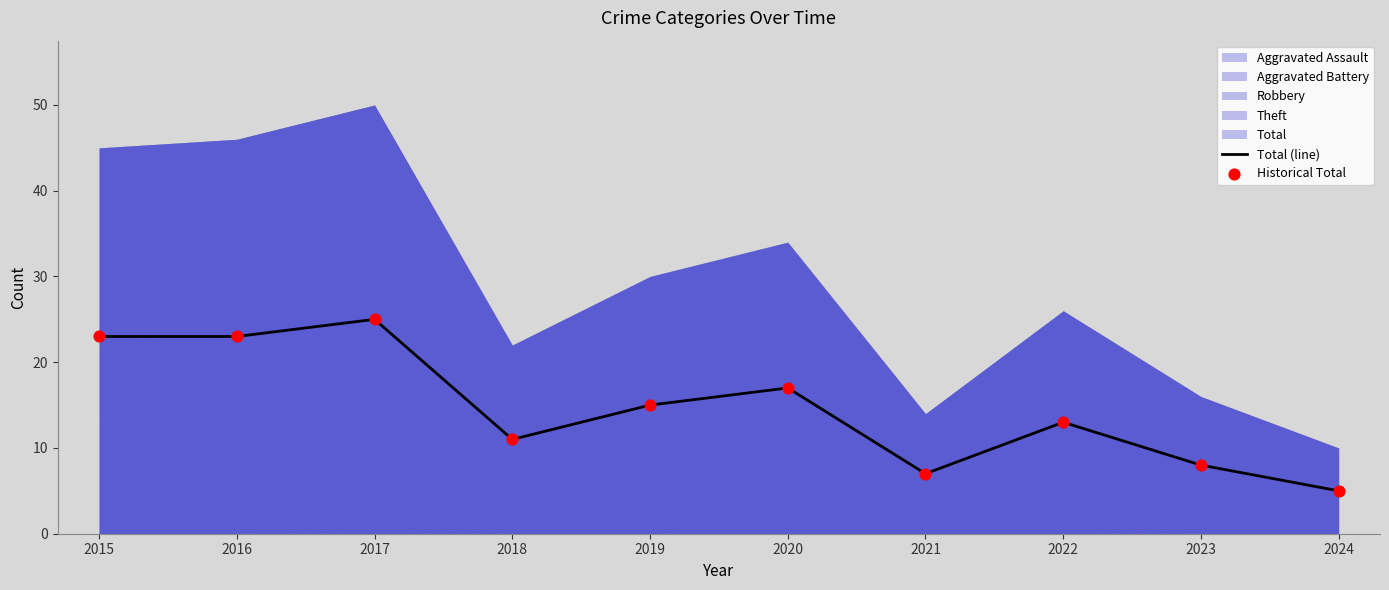

Which category has the highest value in the Total (line) series?

2017